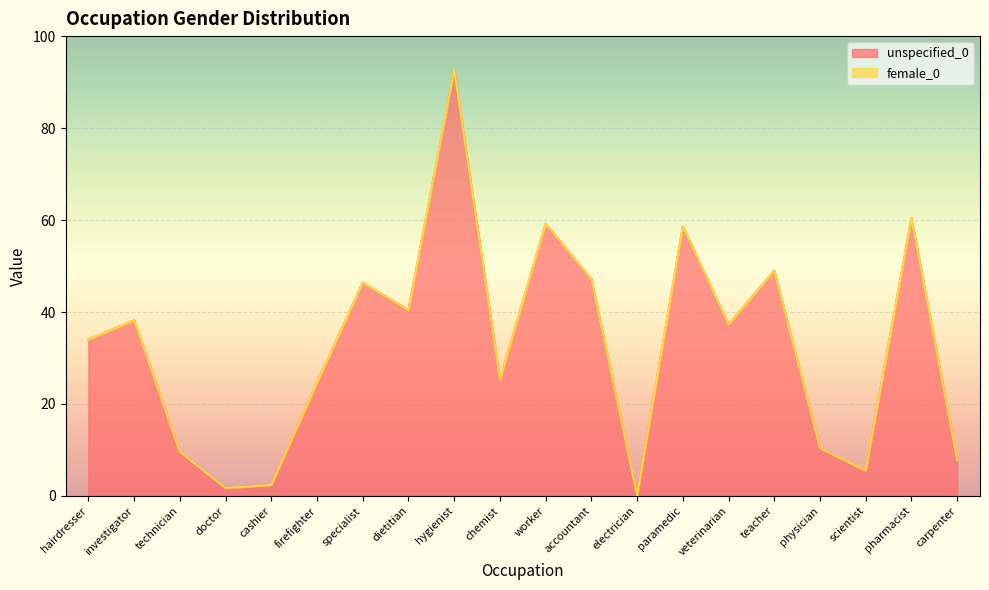

Where is the data nearest to the value 46?

specialist